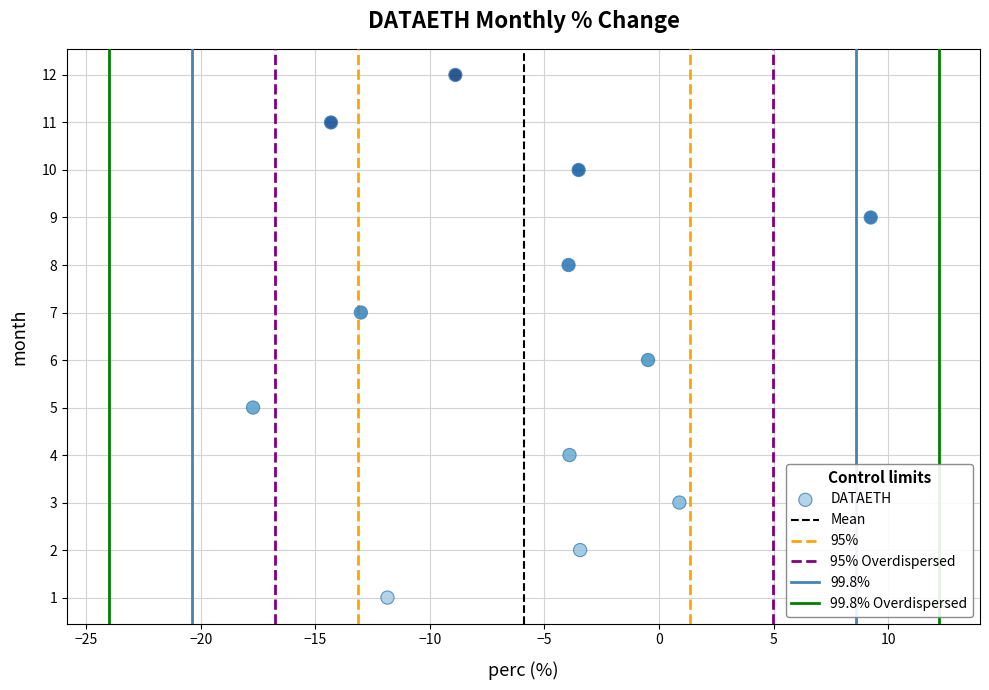

What is the range of Y values (max minus min)?

11